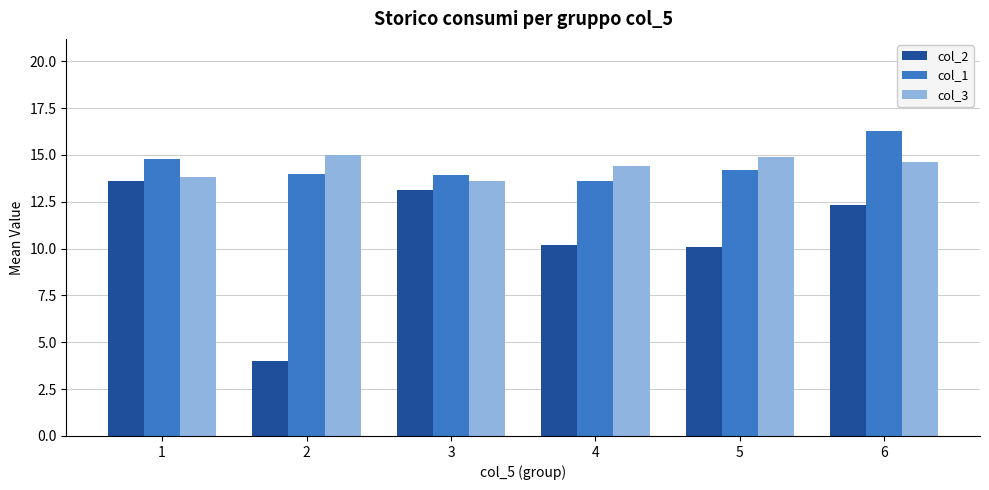

Which series has the largest range (max minus min)?

col_2